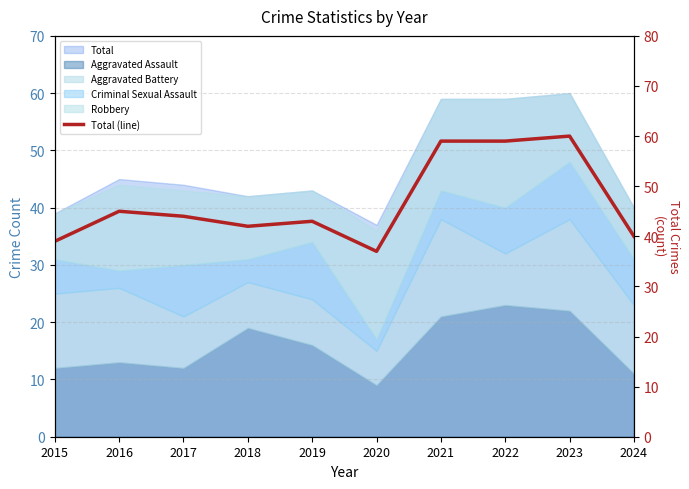

At which category does the data reach its first local peak?

2016